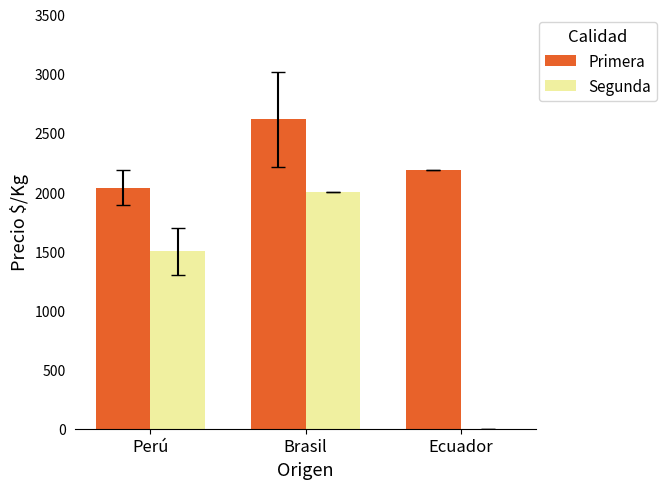

How many data points does each series have?

3